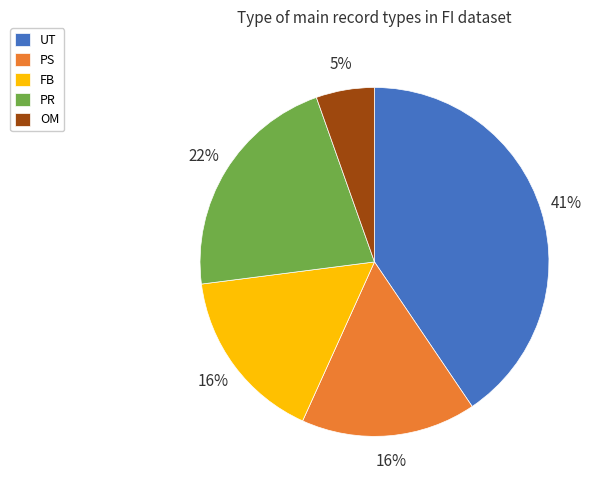

Which slice is the smallest?

OM